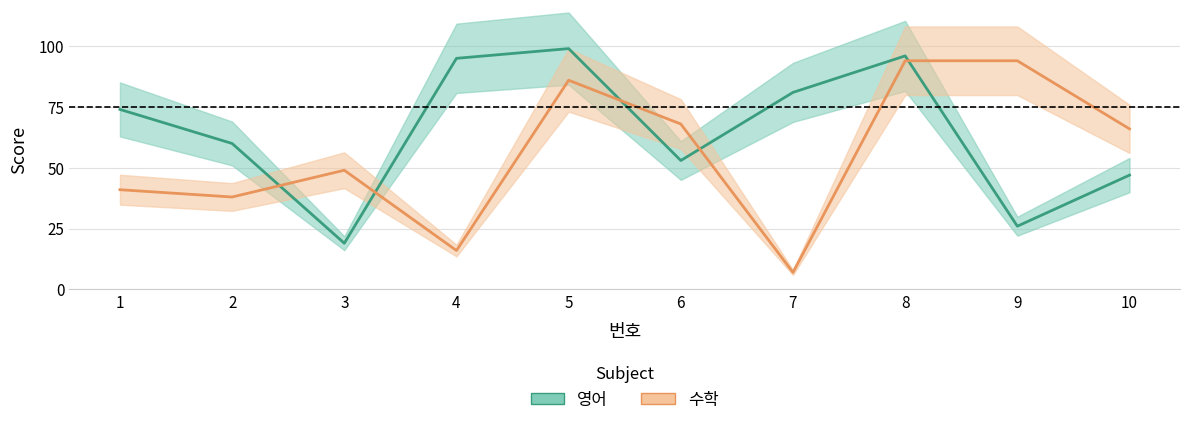

List the labels in order of 영어 value, smallest first.

3, 9, 10, 6, 2, 1, 7, 4, 8, 5